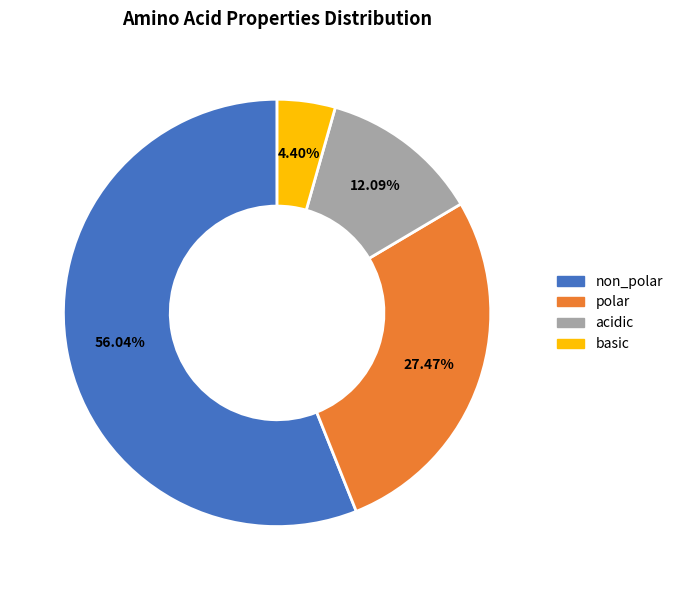

To the nearest percent, what is the difference between the largest and smallest slice percentages?

52%